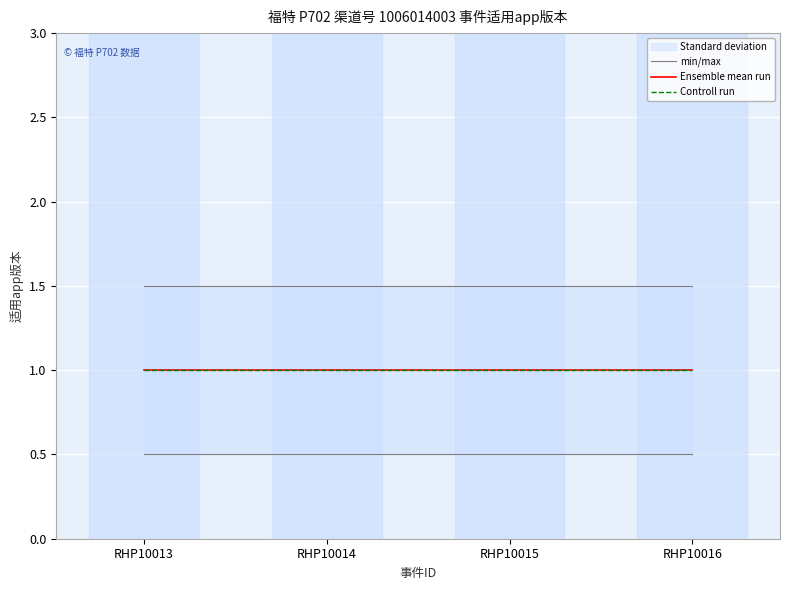

Does the chart display data point markers on the line(s)?

No